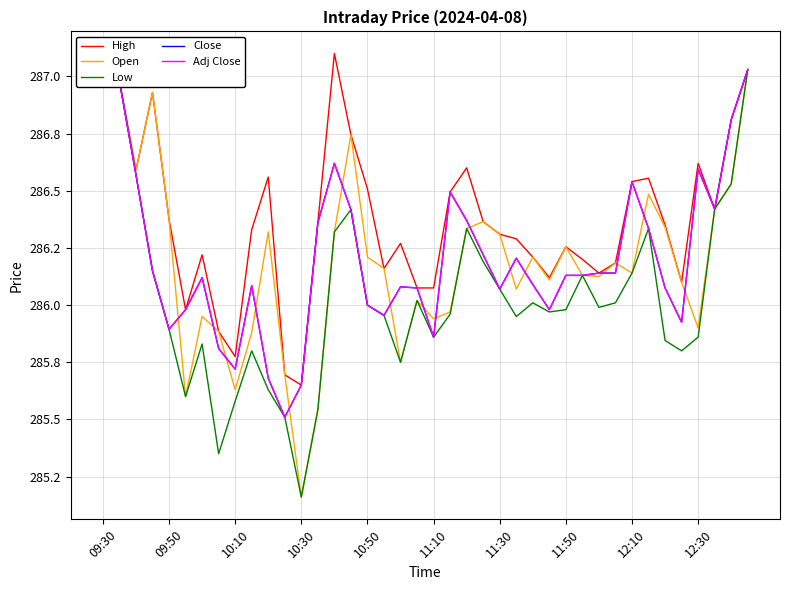

Does the chart display data point markers on the line(s)?

No